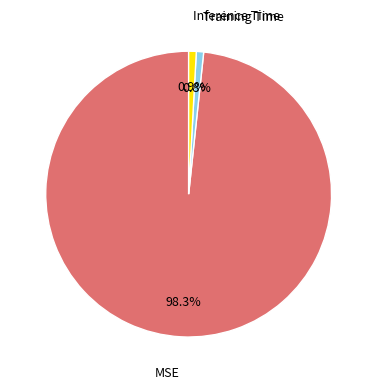

Combined, do Inference Time and Training Time account for over 50%?

No